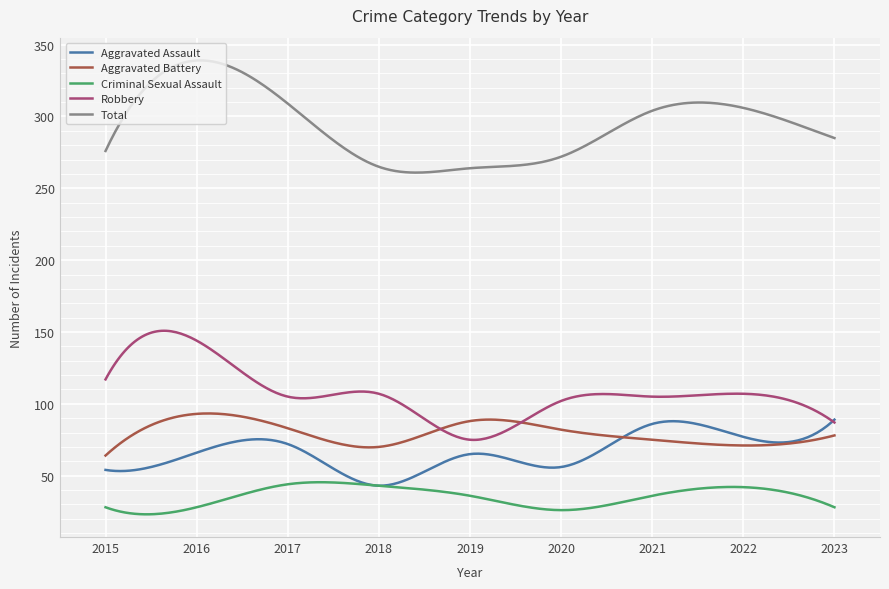

What is the smallest value displayed?

23.1